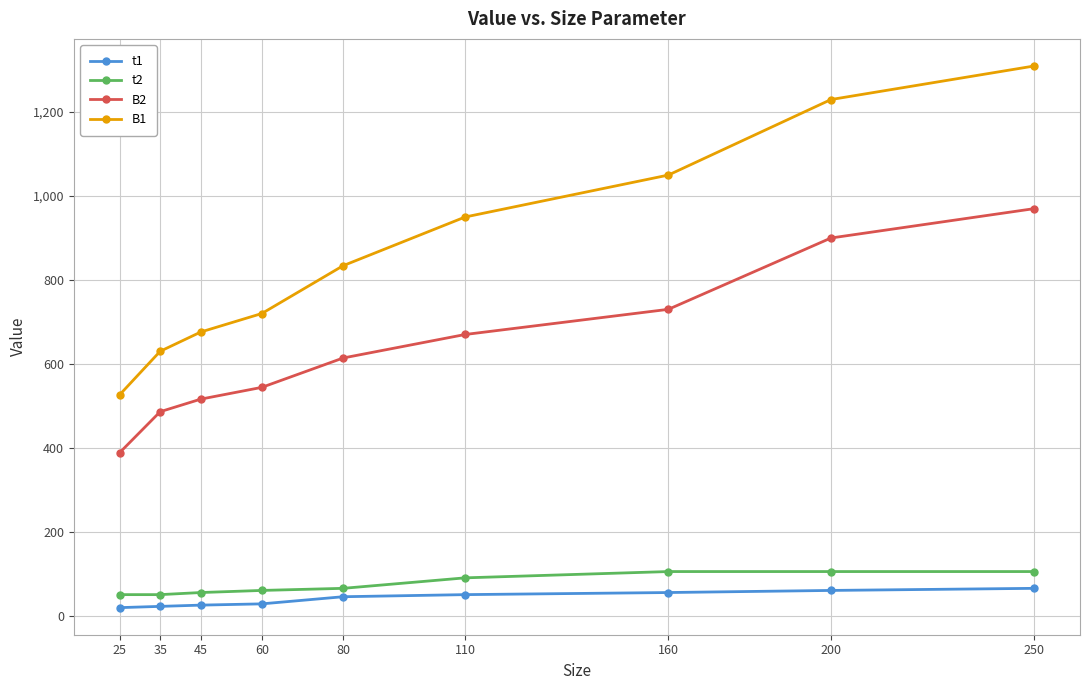

True or false: B2 has a value of 486 at 35.

True